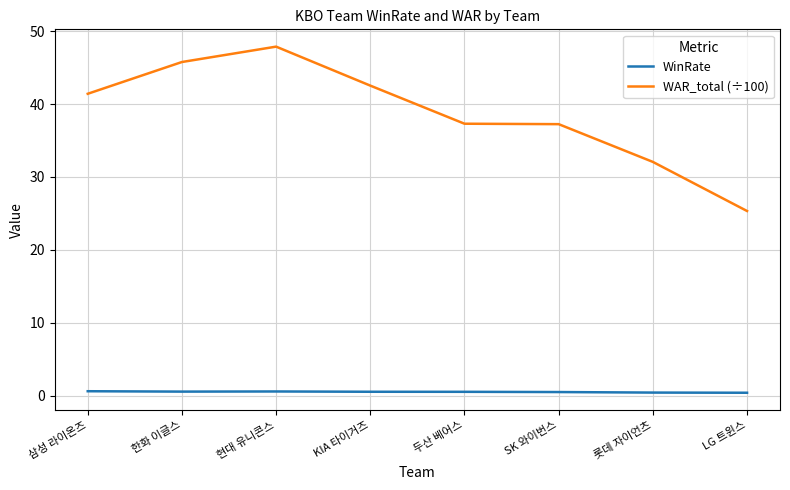

The value of WAR_total (÷100) at 삼성 라이온즈 is 59.6. True or false?

False